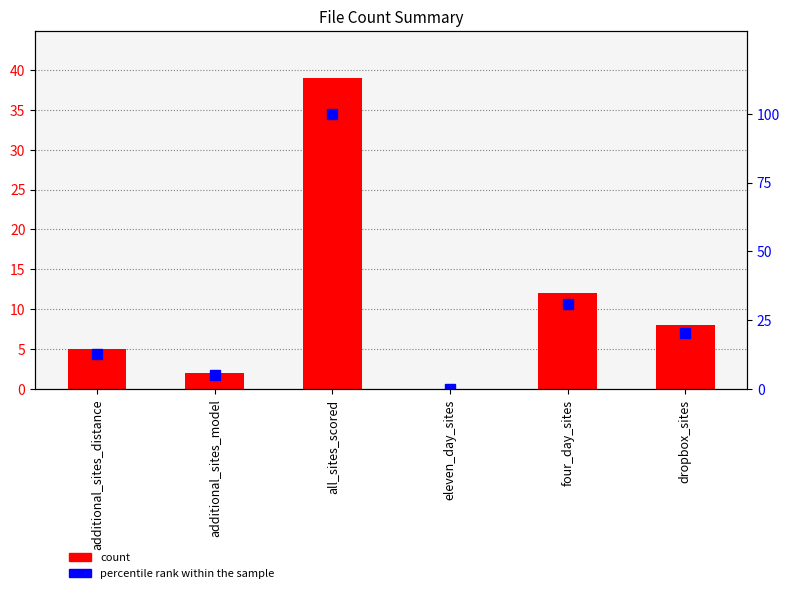

What is the label of the 3rd bar from the left?

all_sites_scored